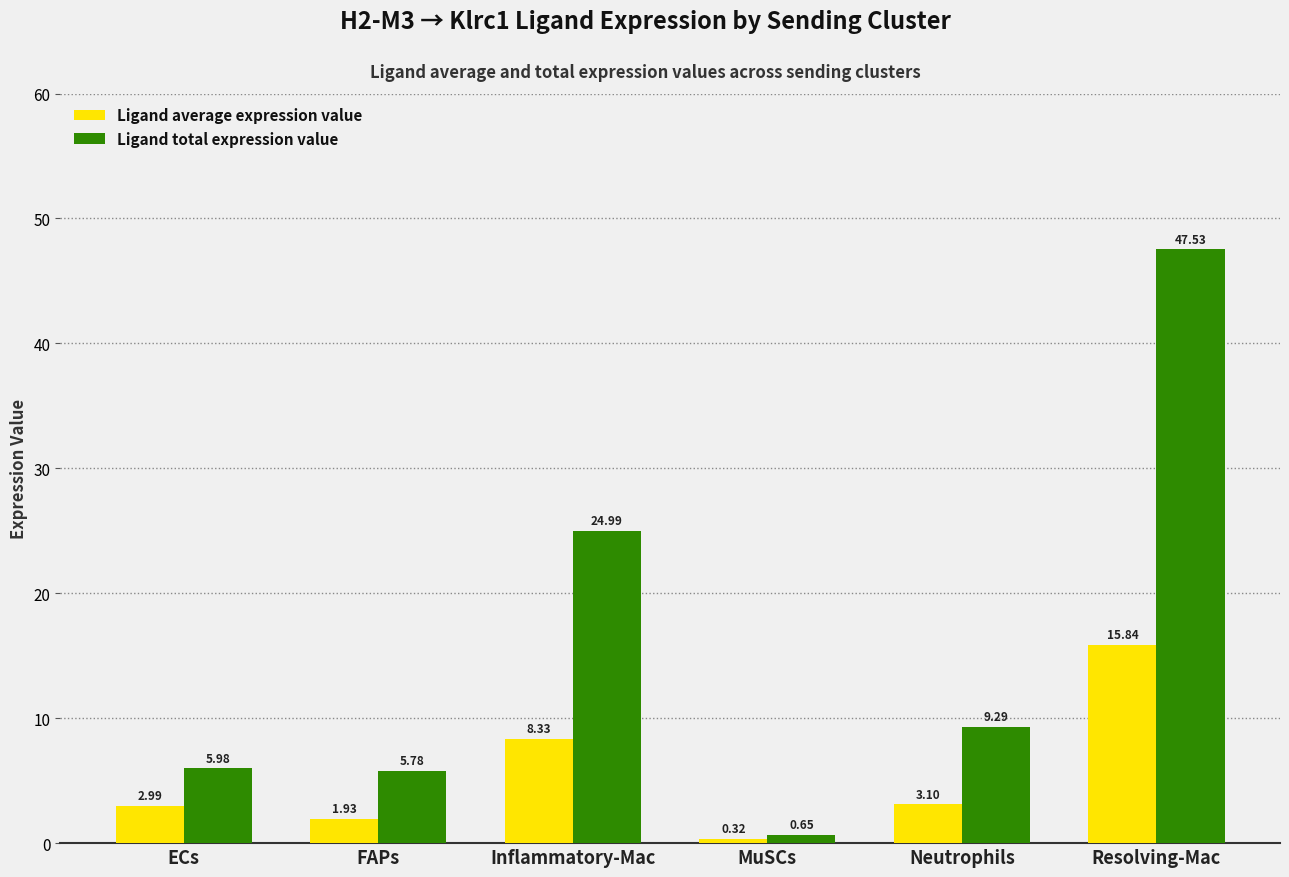

How many values in the Ligand total expression value series are below 9?

3